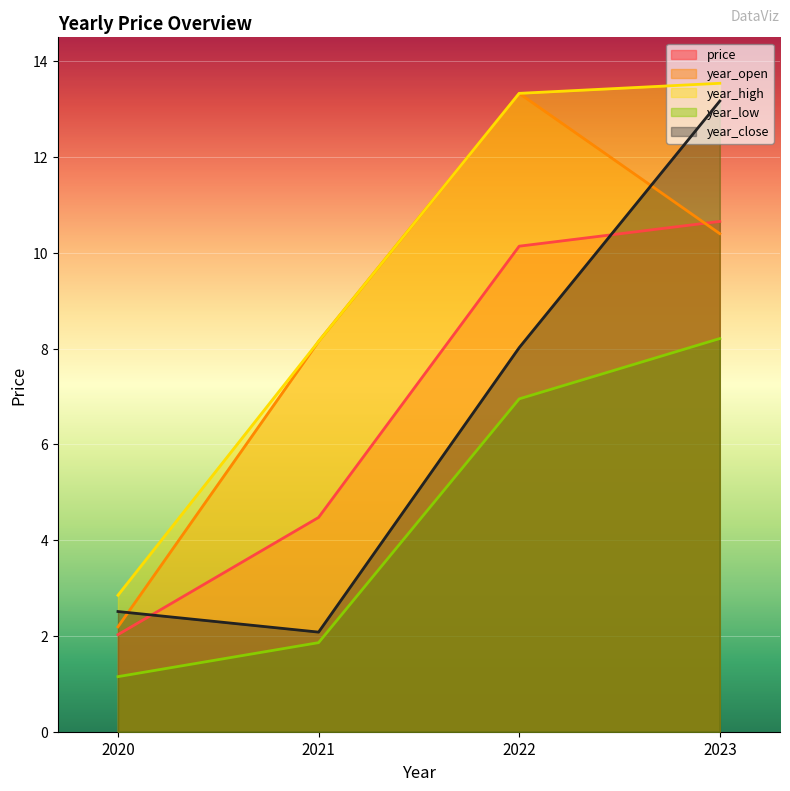

What is the value of the price point at the 3rd from the left?

10.1